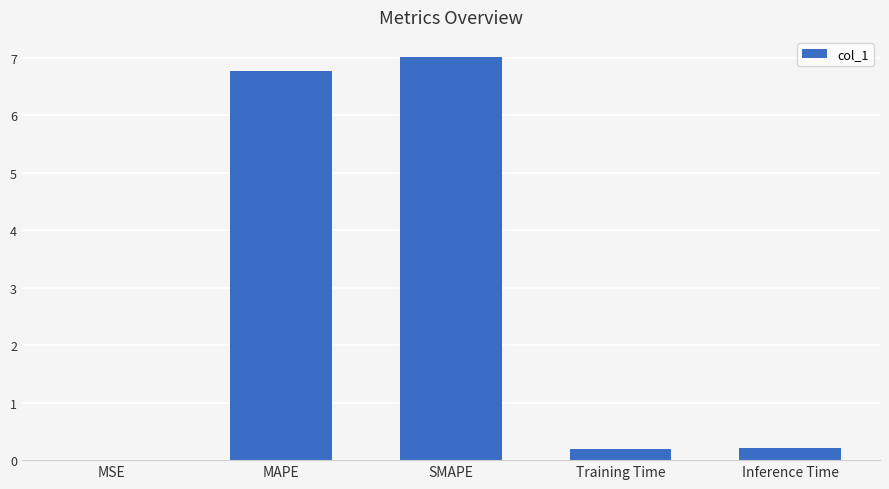

True or false: the data shows 0.0 at MSE.

True